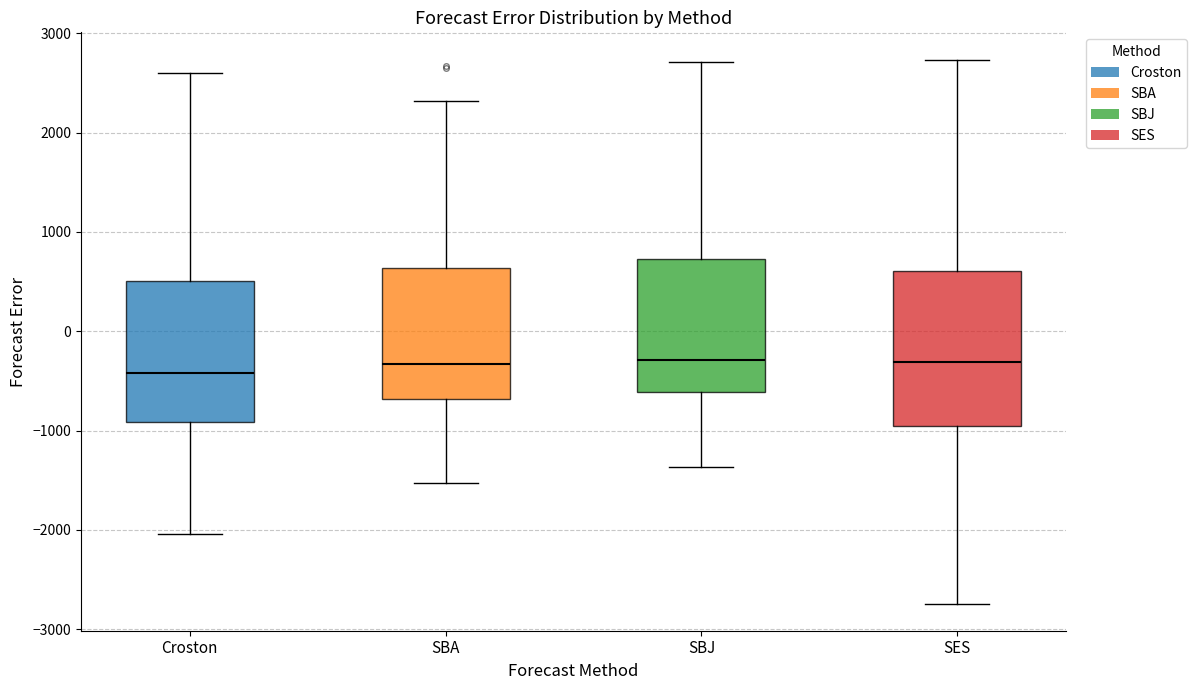

Where does the upper whisker of the box for SBA end on the y-axis? The values are not printed on the chart, so give them approximately, as read against the axis.

2300